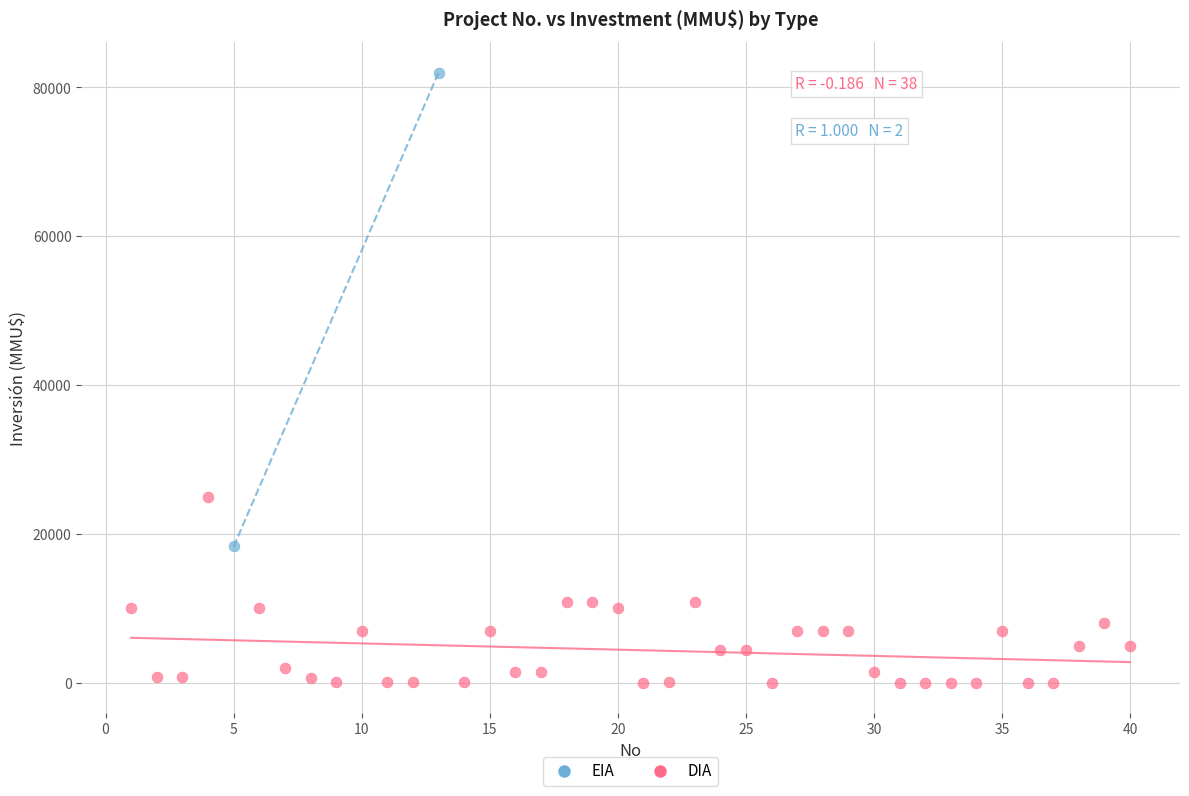

What are all the series names shown in the legend?

EIA, DIA